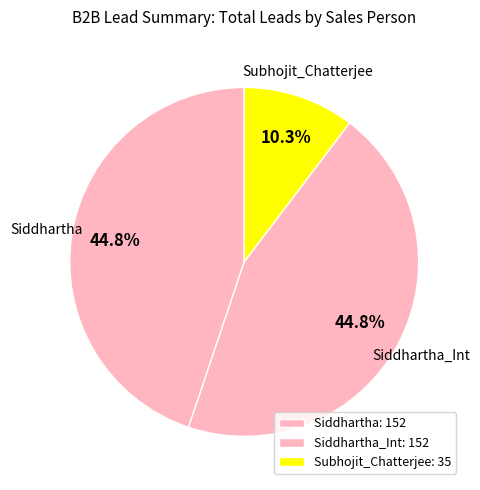

How many segments does this pie chart have?

3